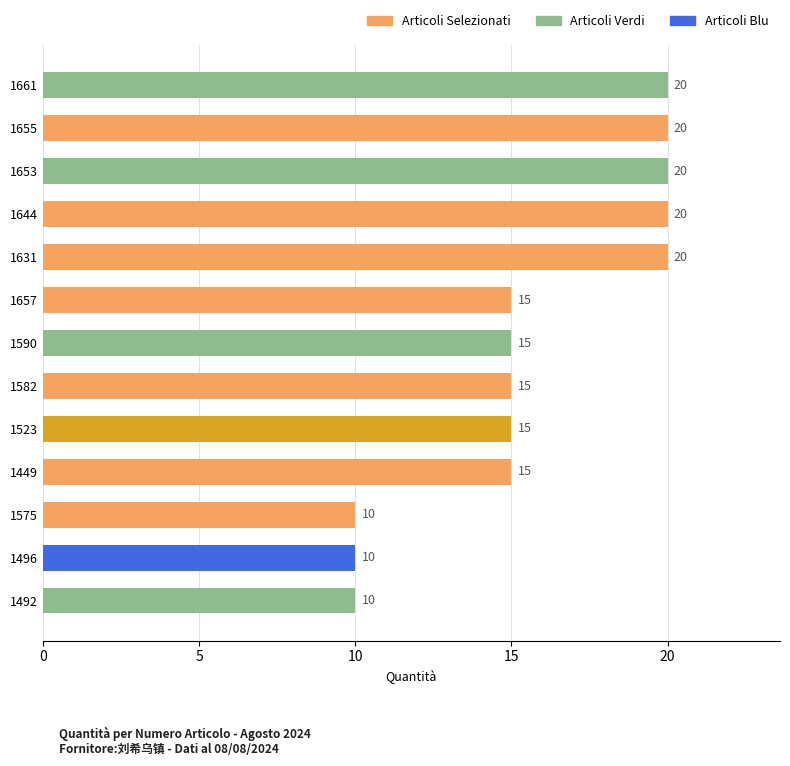

Reading bottom to top, list all the values displayed in this chart.

10	10	10	15	15	15	15	15	20	20	20	20	20